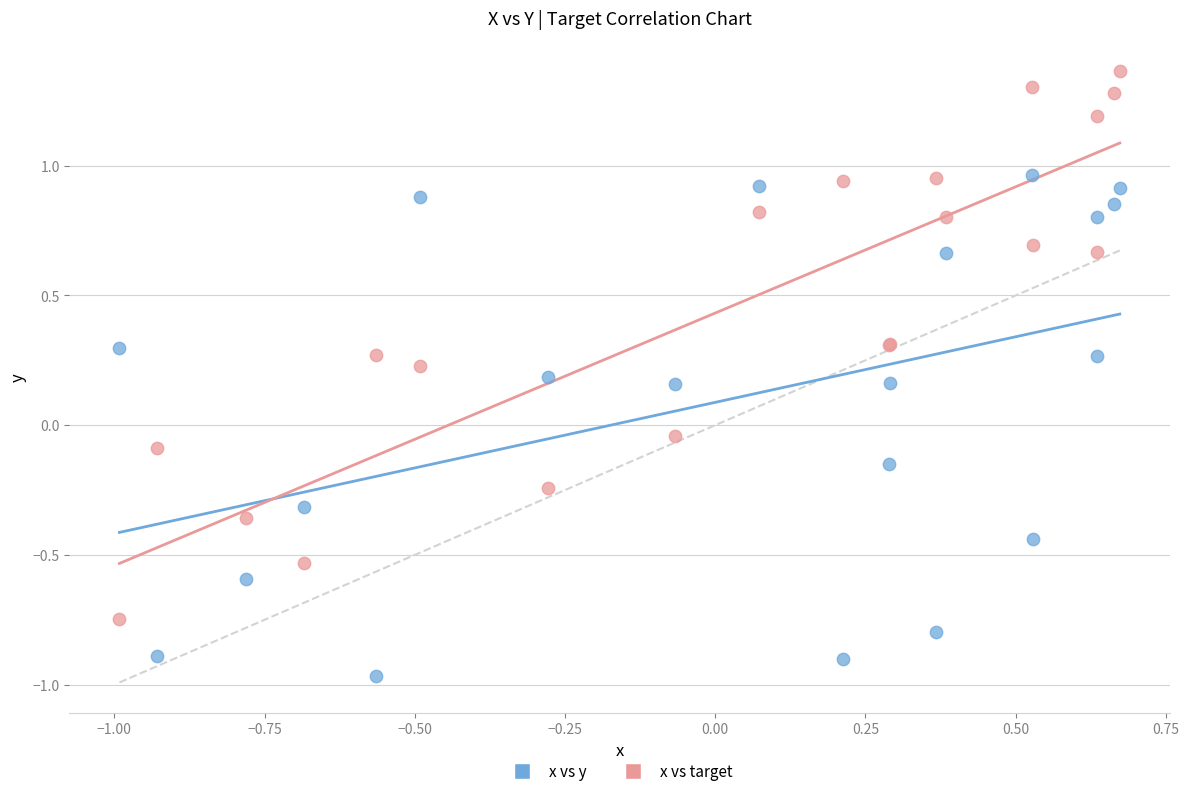

Which series contains the lowest Y value?

x vs y